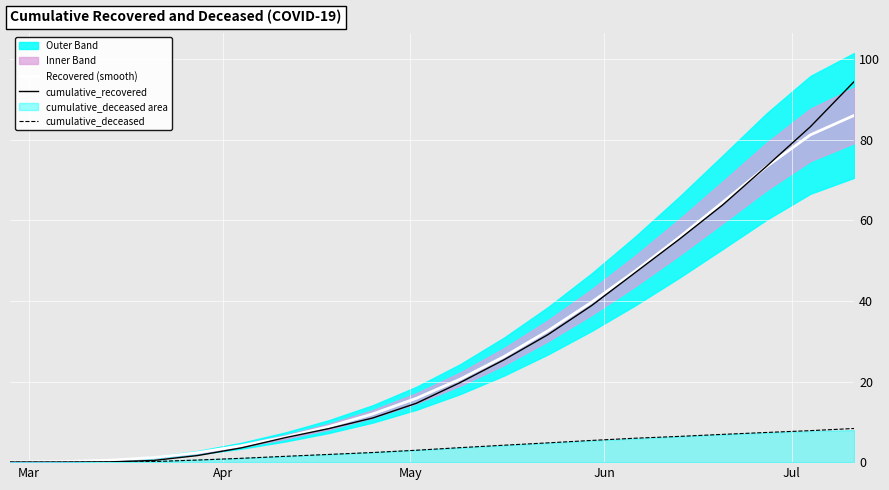

What is the highest value of the cumulative_deceased series?

8.4